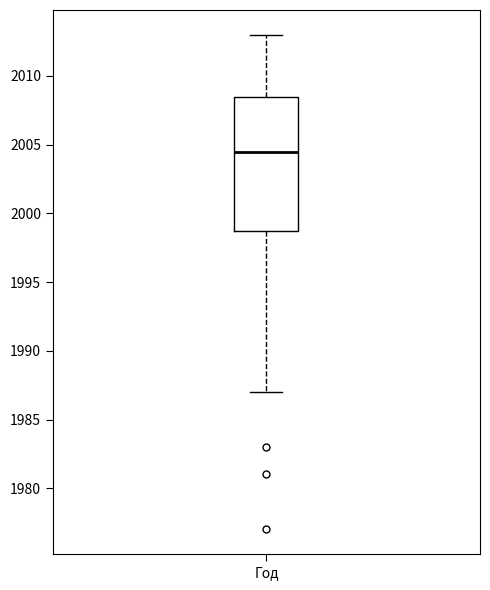

Where does the median line of the box for Год sit on the y-axis? The values are not printed on the chart, so give them approximately, as read against the axis.

2004.5